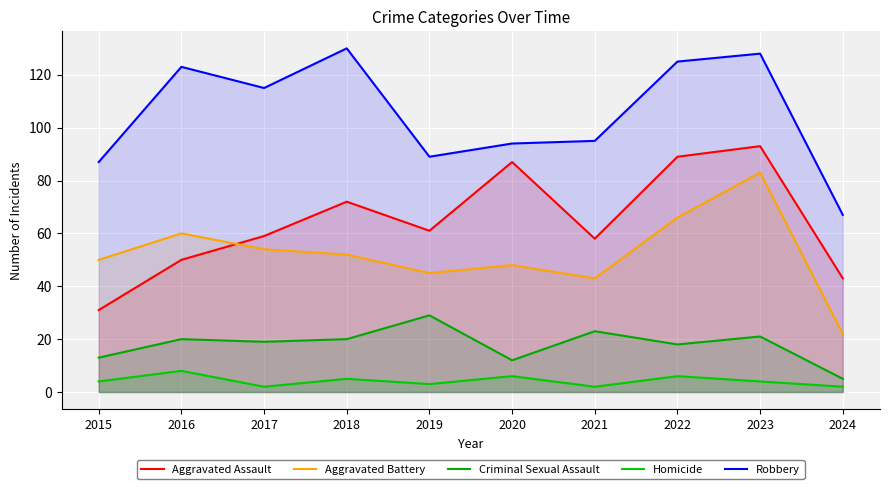

Where is the first local minimum for Criminal Sexual Assault?

2017